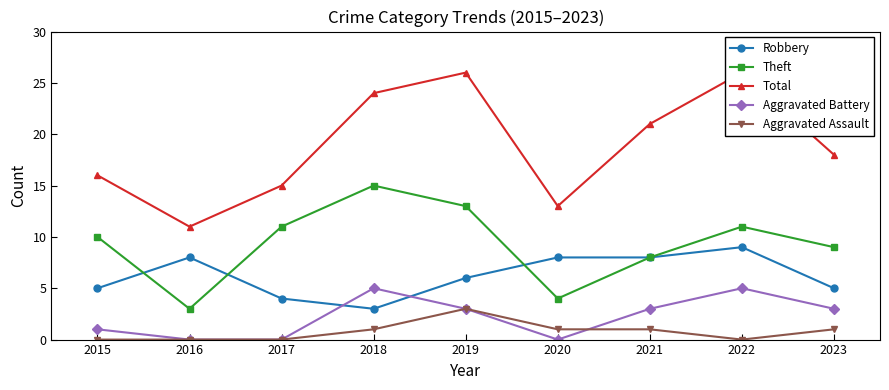

Where is the first local minimum for Robbery?

2018